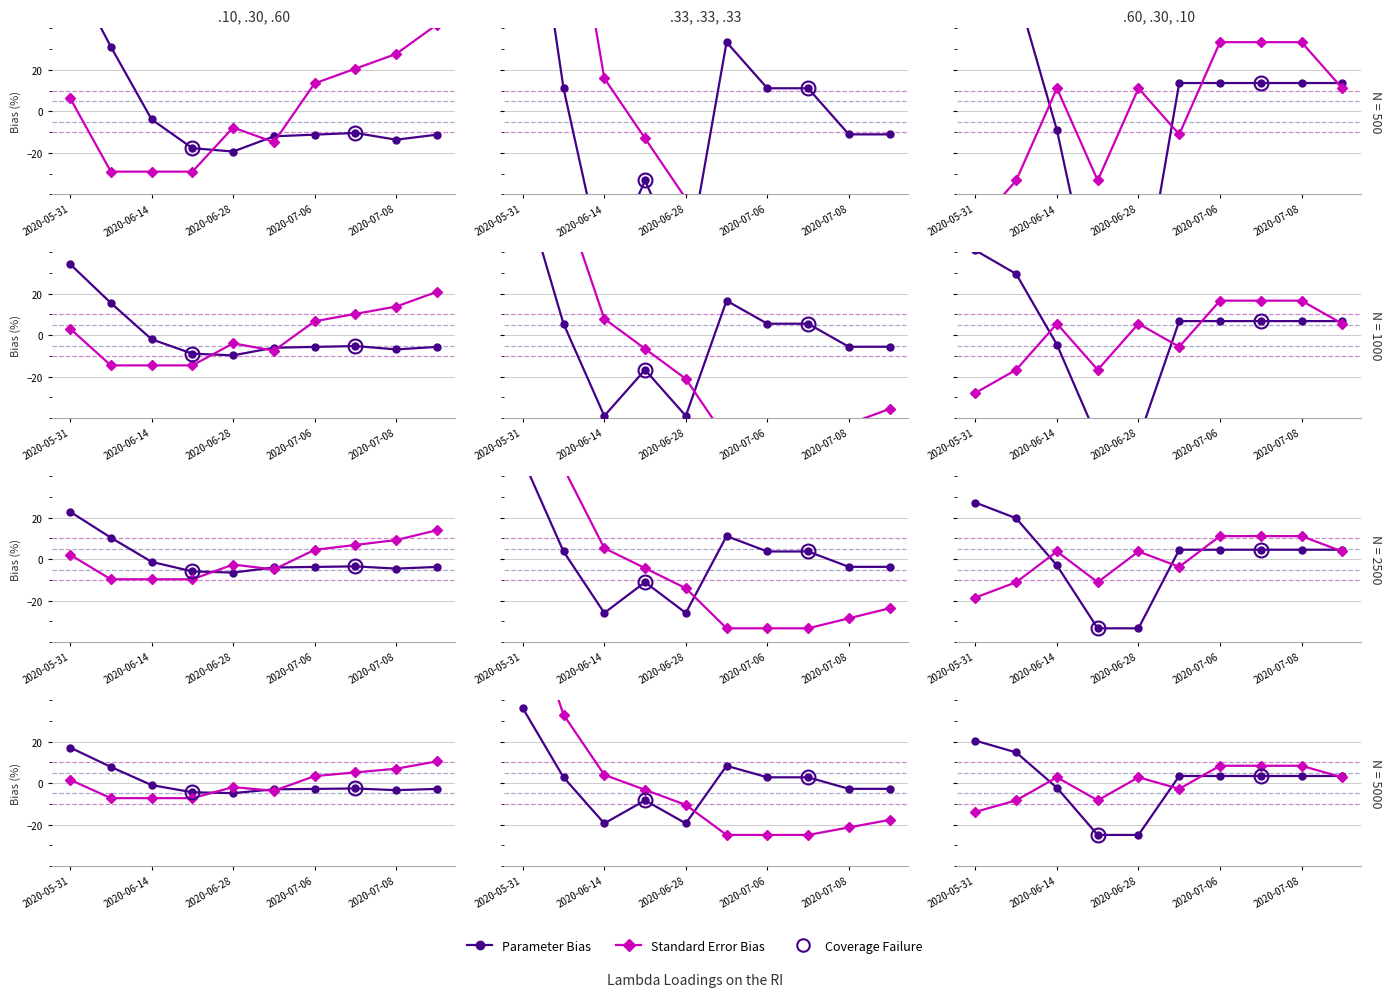

Which has a higher value, 2020-07-06 or 8?

8